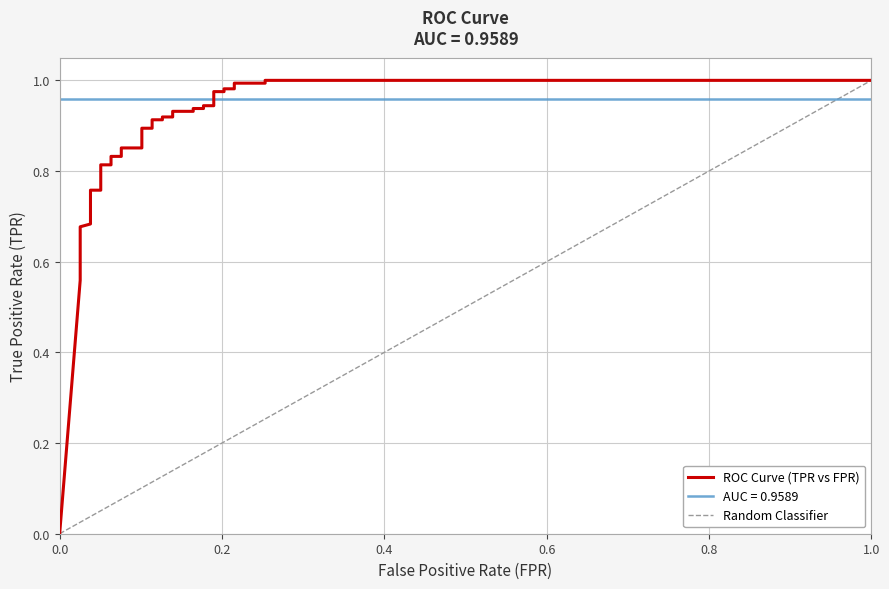

How many values are above zero?

38